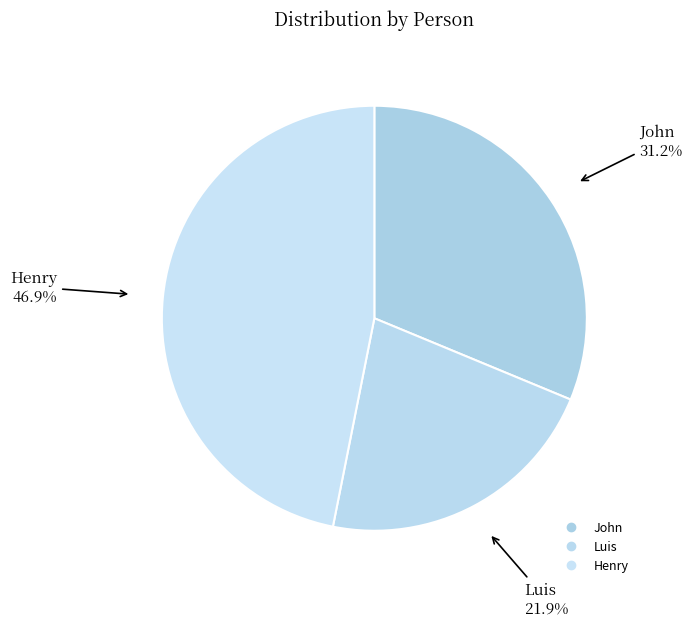

What percentage is NOT represented by John?

68.8%